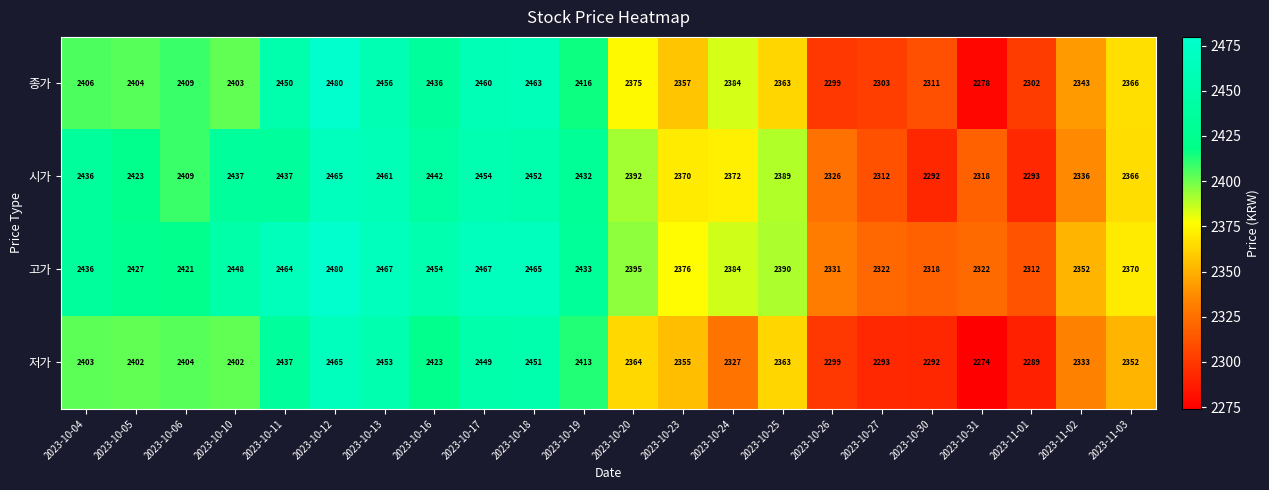

Which series has the largest total across all categories?

고가